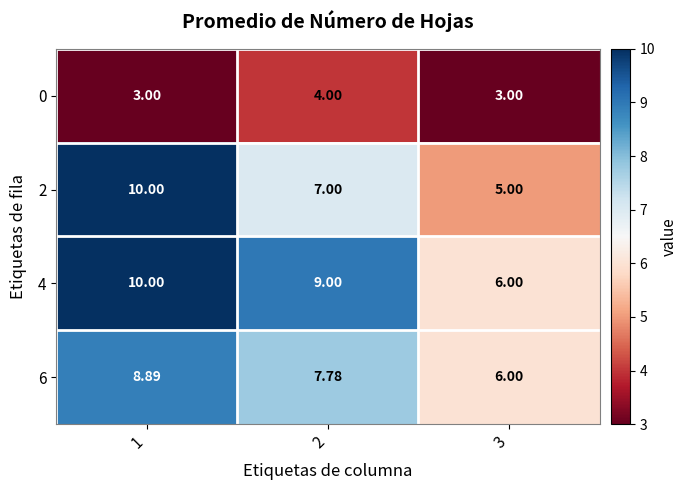

How many series are shown in this chart?

4